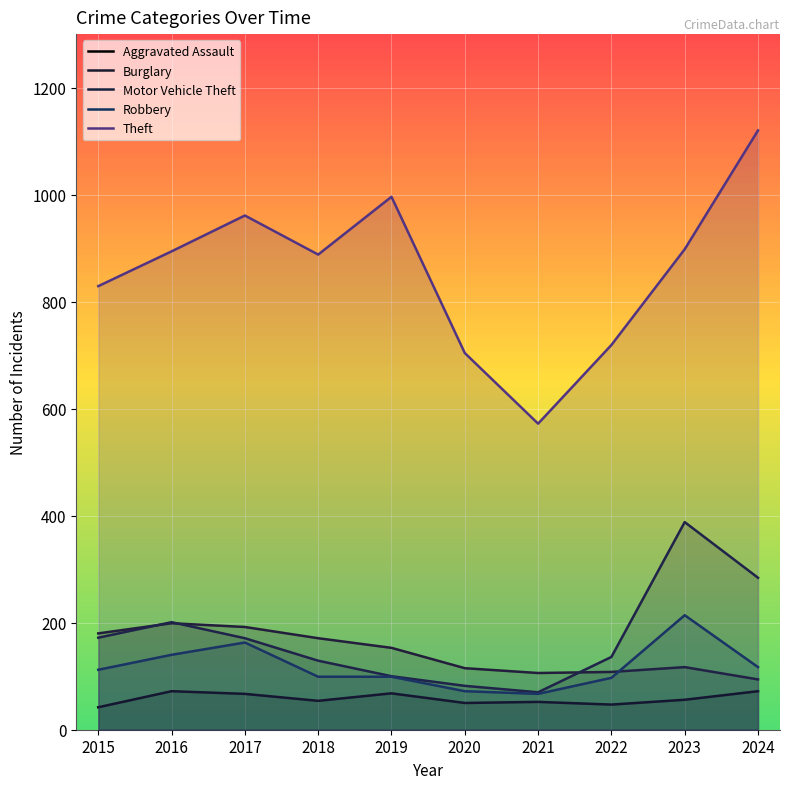

In Motor Vehicle Theft, how many points are lower than both neighbors (excluding endpoints)?

1